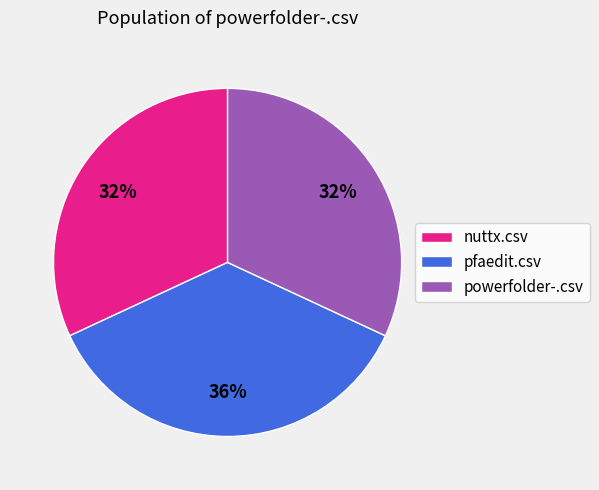

True or false: powerfolder-.csv accounts for 32% of the total.

True